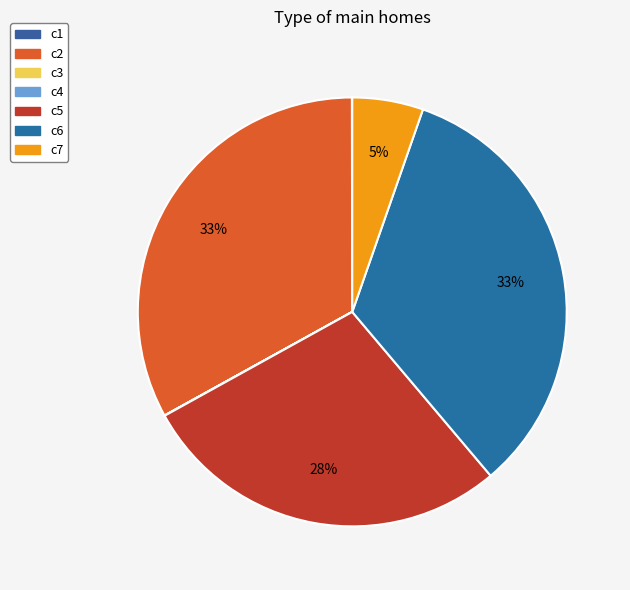

Does c3 represent more than half of the total?

No